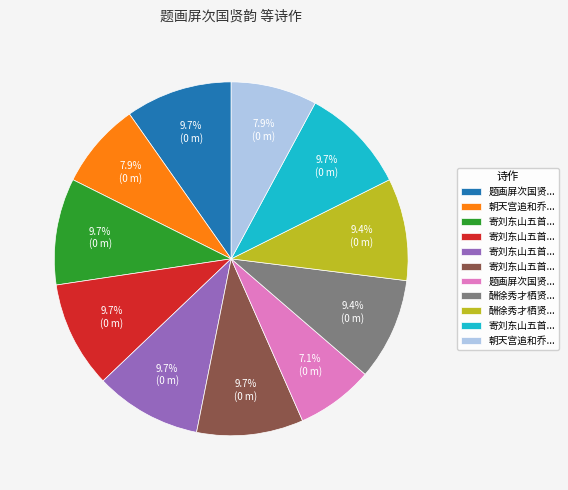

Count the number of slices in the pie.

11